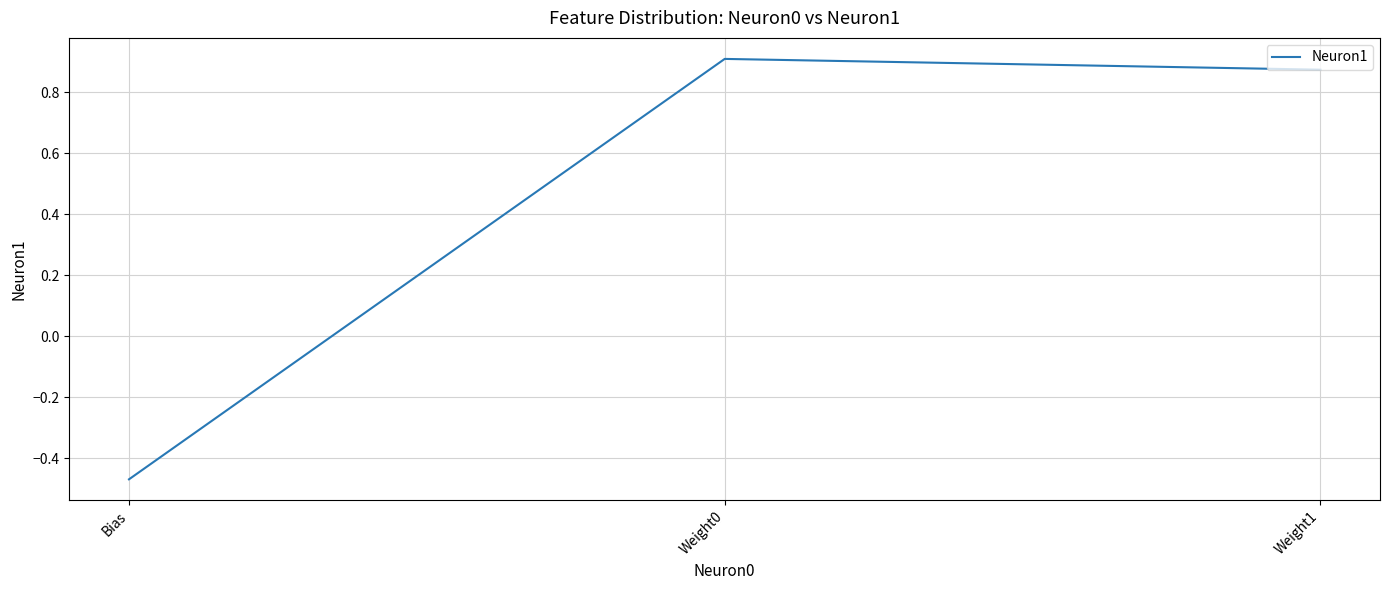

What is the sum of the values at Weight0 and Weight1?

1.8